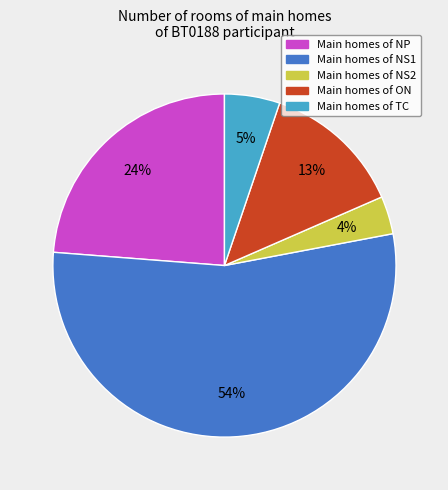

To the nearest percent, what is the average slice percentage?

20%